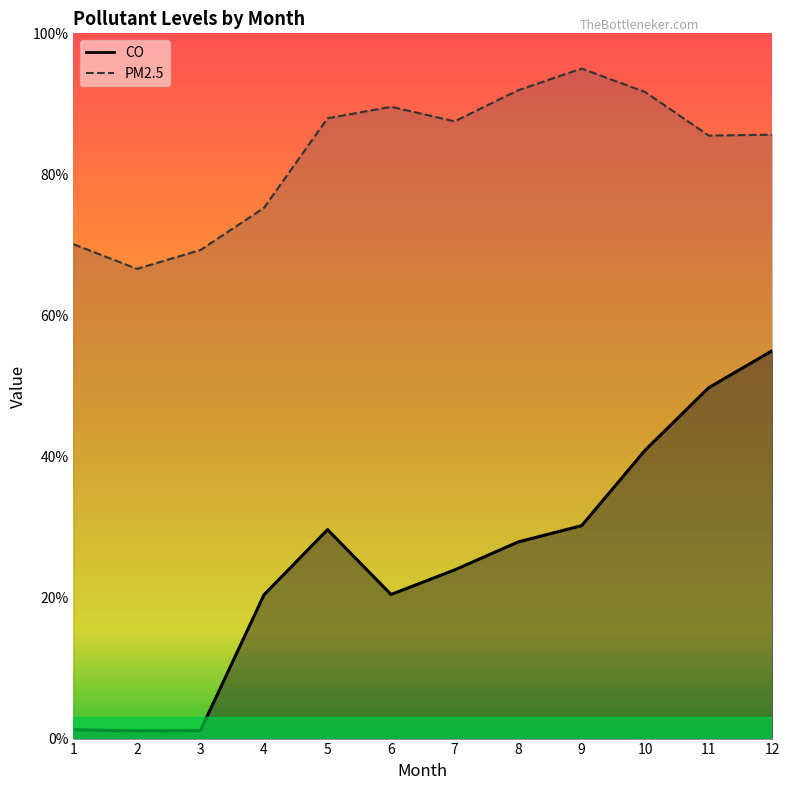

True or false: PM2.5 and CO cross at least once.

False